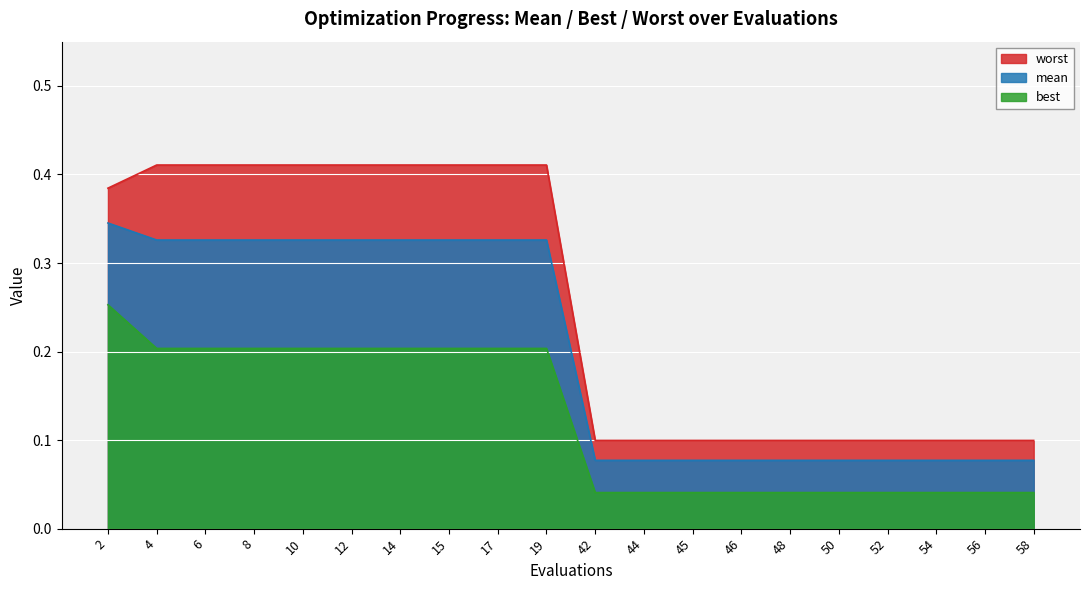

Rank the series by their maximum value, from lowest to highest.

best, mean, worst